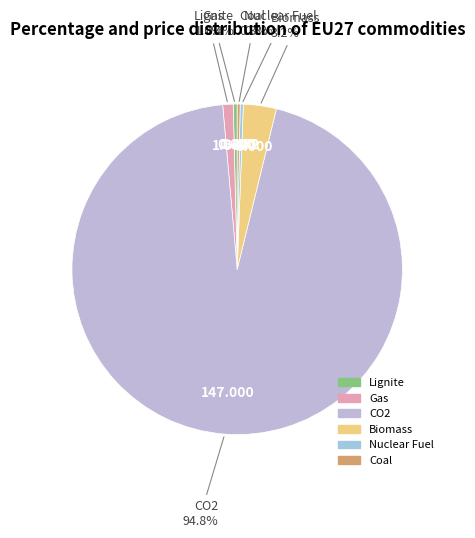

What is the ratio of the value at Coal to the value at Gas?

0.3